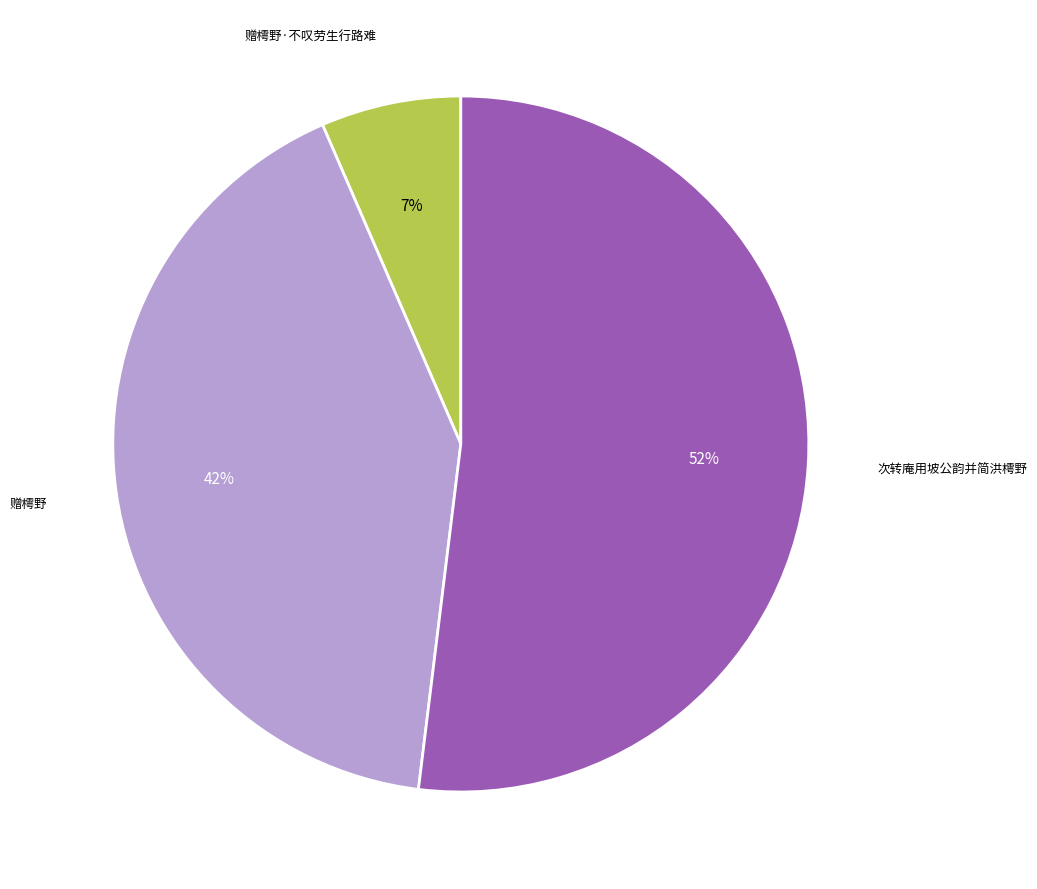

How many segments does this pie chart have?

3